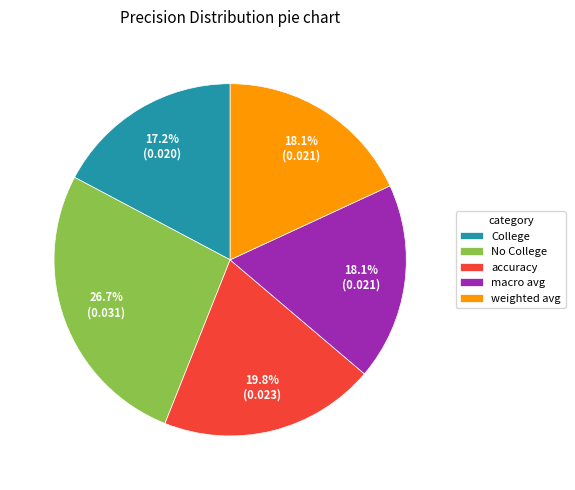

Which slice is the smallest?

College